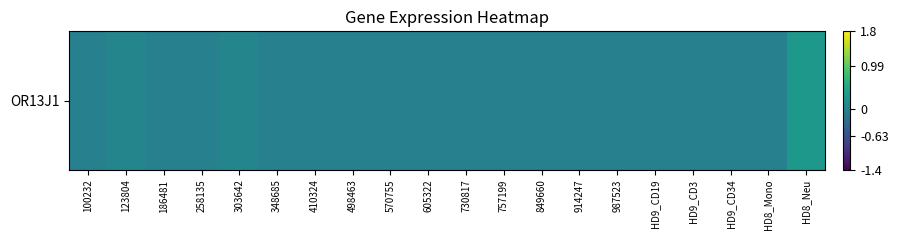

Which category has the lowest value across all series?

100232